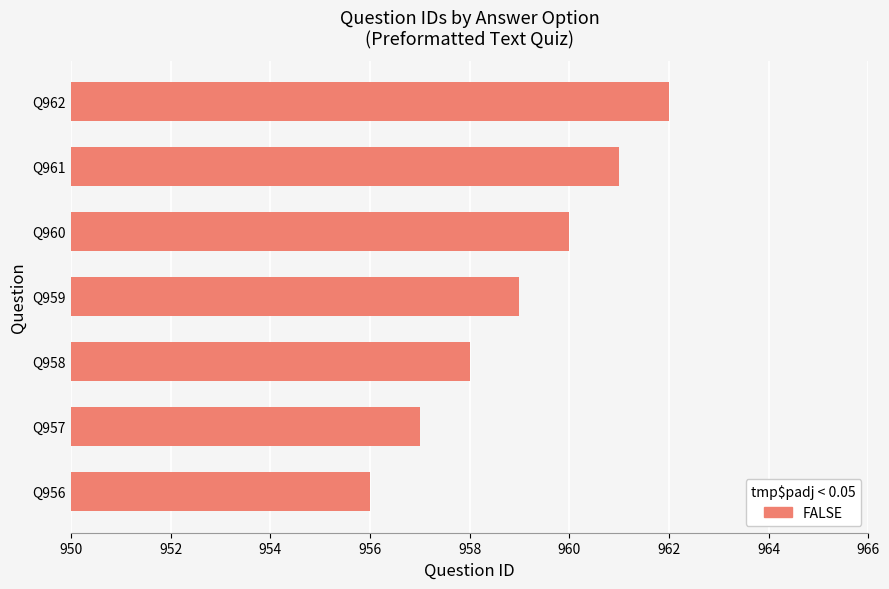

Is it true that the value at Q958 is 1711?

False